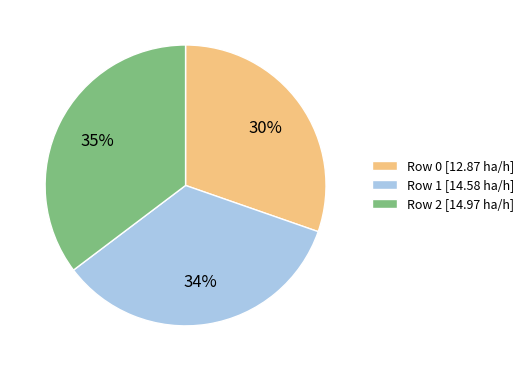

What is the smallest slice in the pie chart?

Row 0